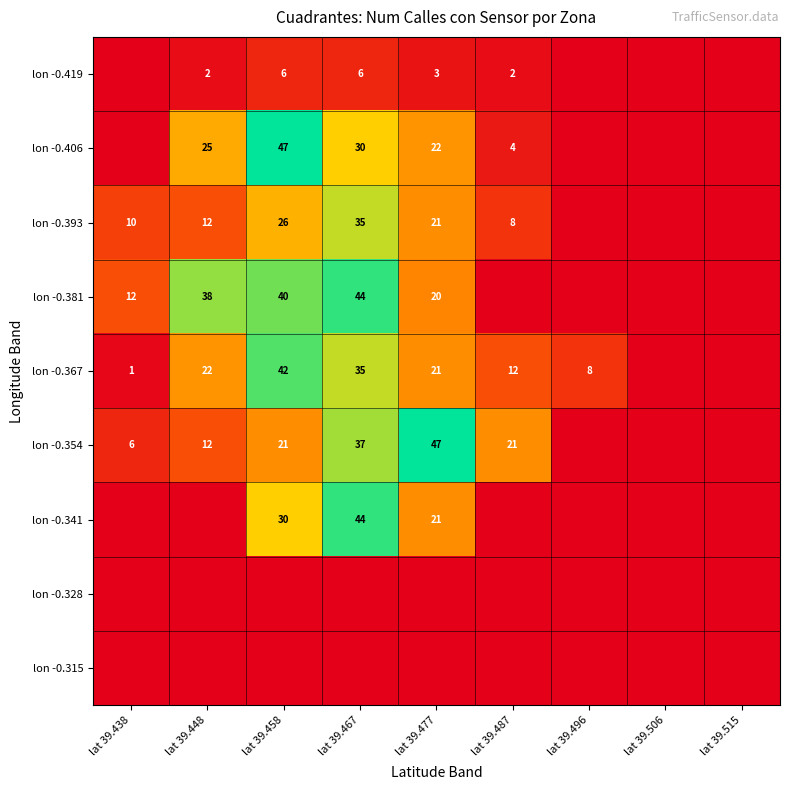

The value of lon -0.406 at lat 39.458 is 71. True or false?

False